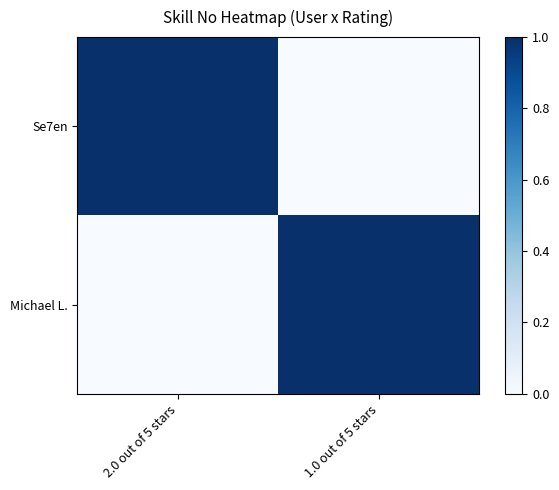

Reading right to left, what are all the values shown in this chart?

Se7en: 1.0 out of 5 stars=0	2.0 out of 5 stars=1
Michael L.: 1.0 out of 5 stars=1	2.0 out of 5 stars=0